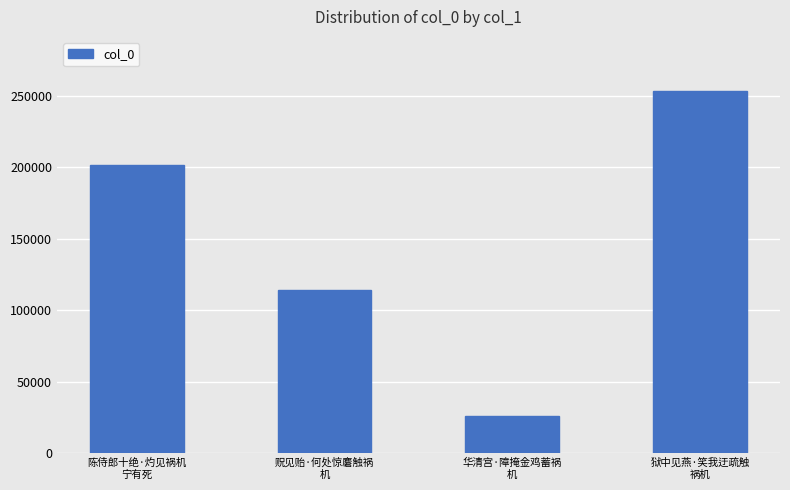

Is it true that the value at 狱中见燕·笑我迂疏触
祸机 is 138803?

False